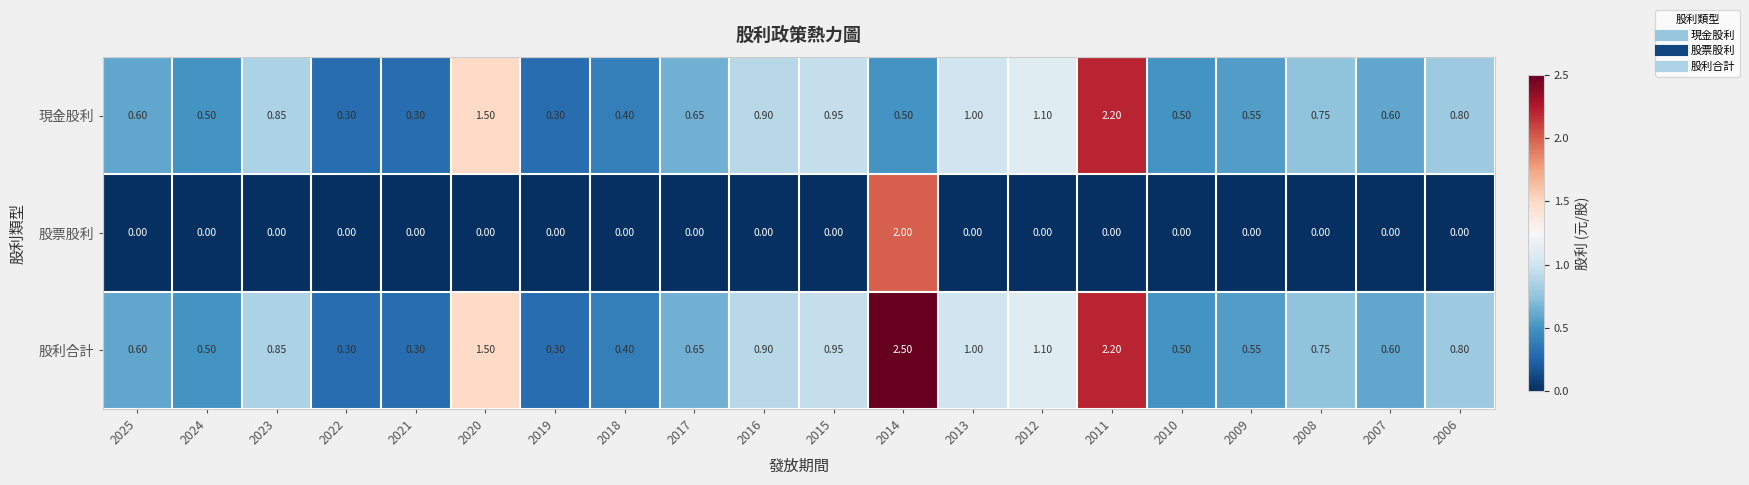

Rank the series by their maximum value, from highest to lowest.

股利合計, 現金股利, 股票股利